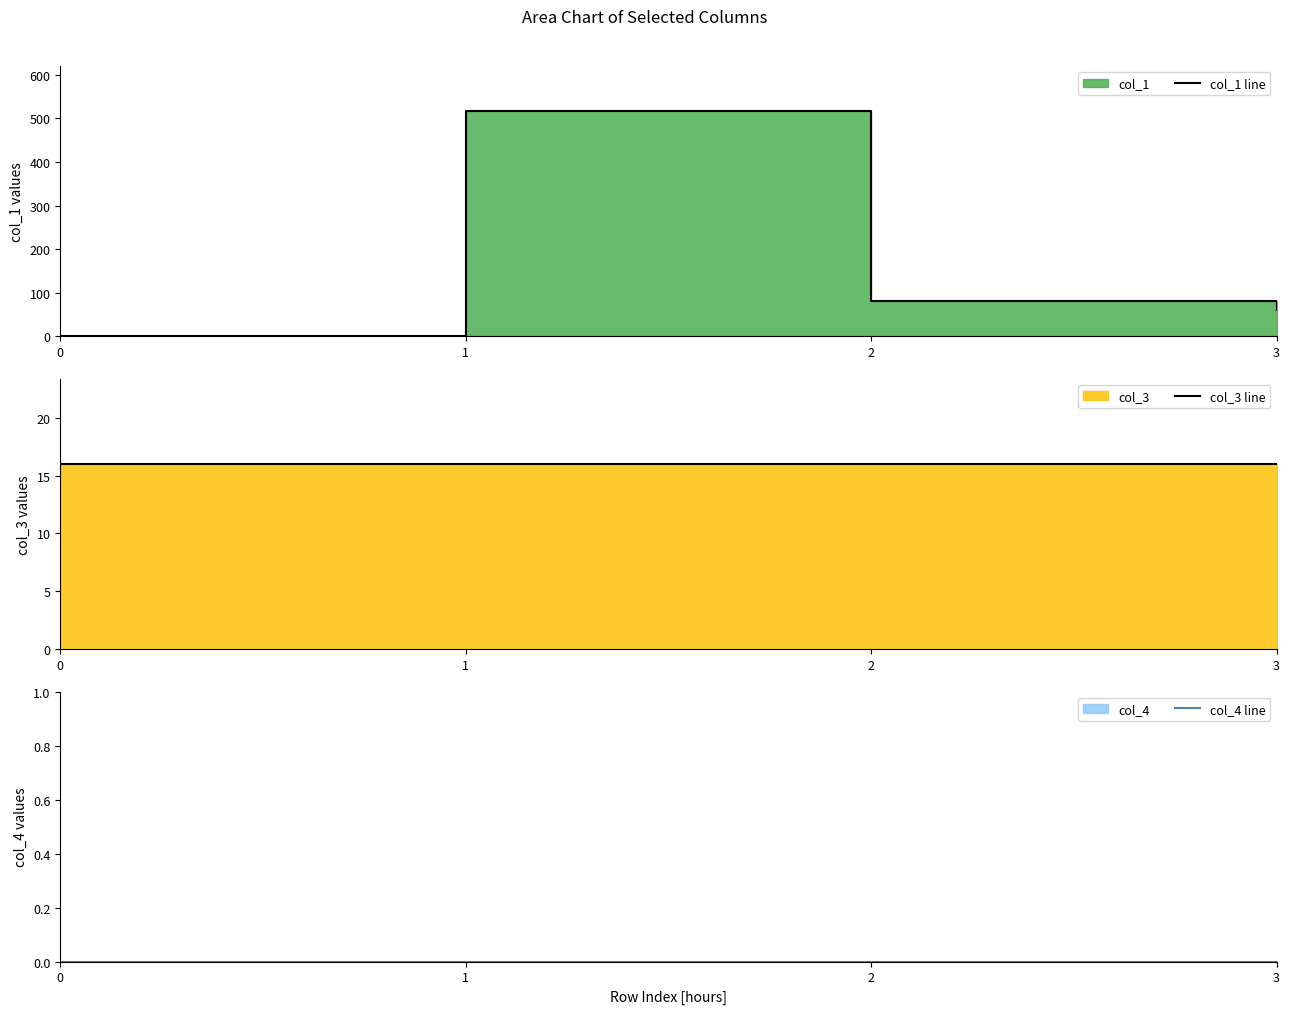

Reading right to left, what are all the values shown in this chart?

col_1 line: 3=60.7	2=80.0	1=516.4	0=0.0
col_3 line: 3=16.0	2=16.0	1=16.0	0=16.0
col_4 line: 3=0.0	2=0.0	1=0.0	0=0.0